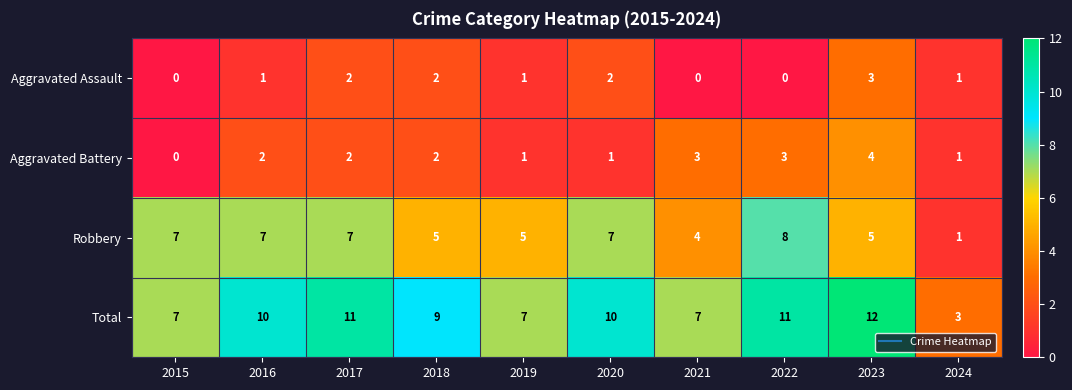

Count the Total values in the range 7 to 11.

8